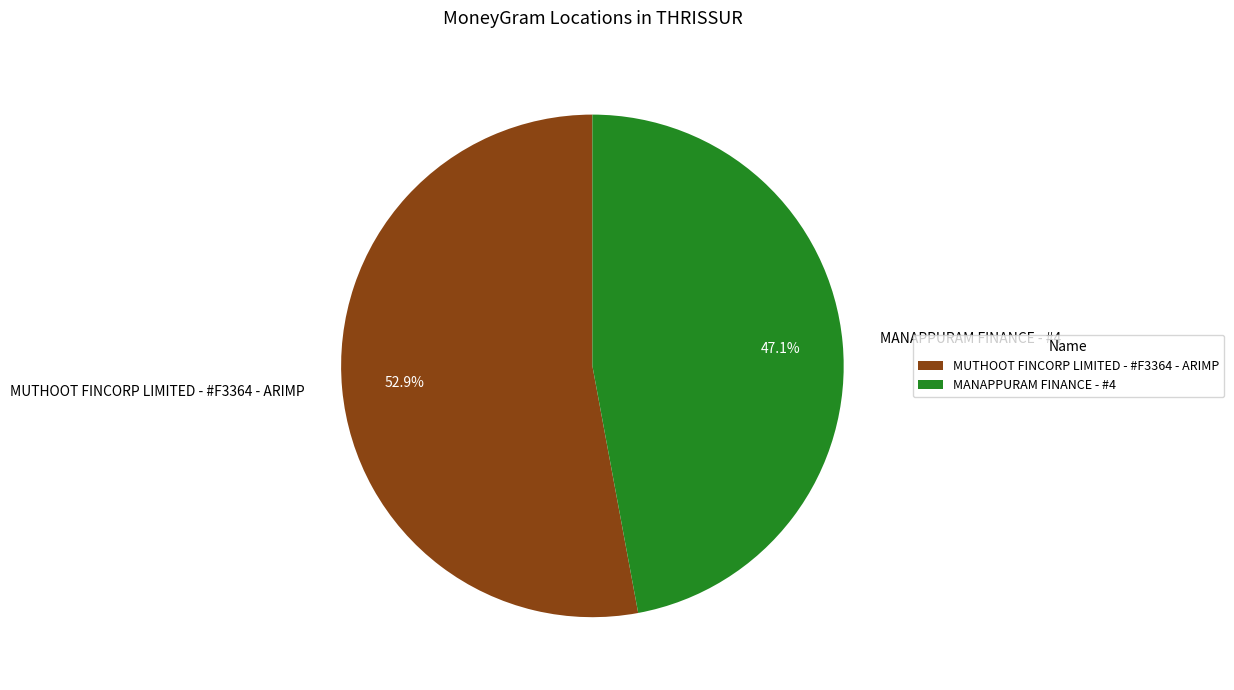

Is the sum of MANAPPURAM FINANCE - #4 and MUTHOOT FINCORP LIMITED - #F3364 - ARIMP greater than half?

Yes